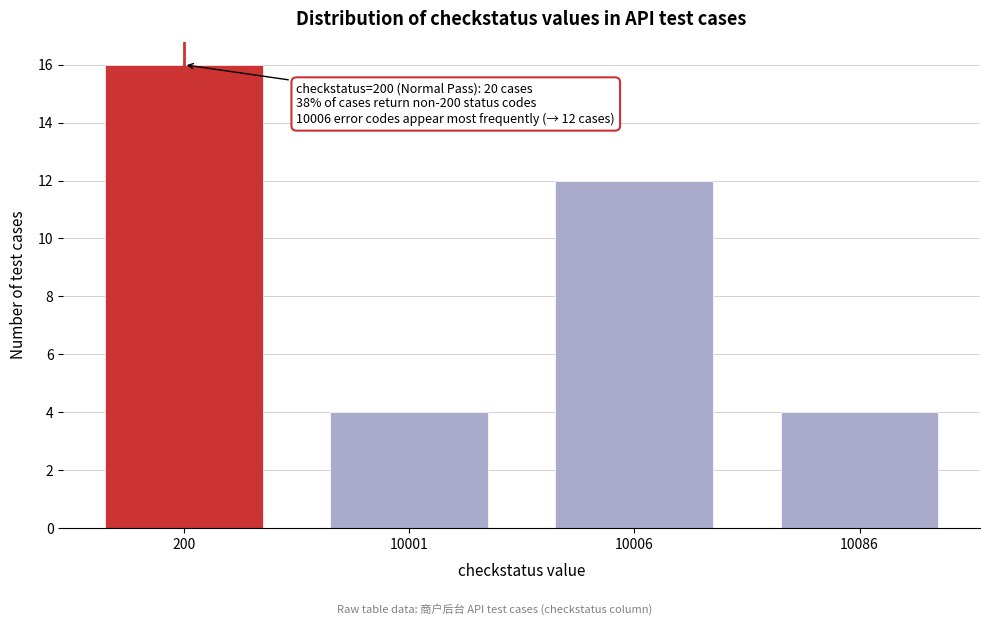

Reading left to right, list all the values displayed in this chart.

200=16	10001=4	10006=12	10086=4